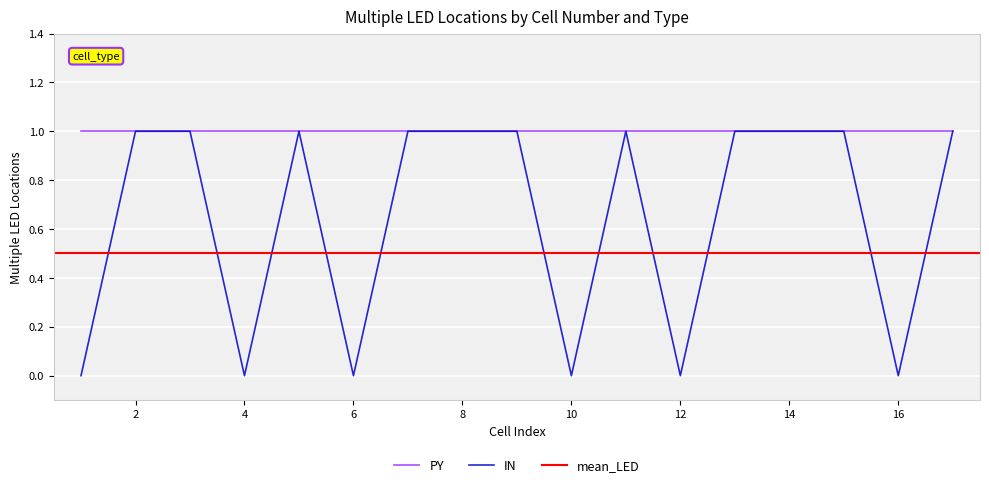

What is the difference between the values at 1 and 4?

1